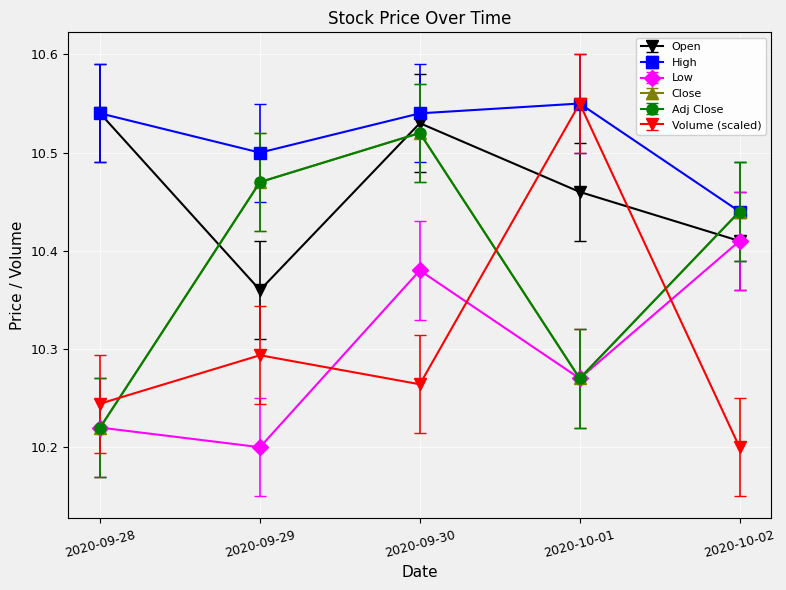

Does the chart have visible grid lines?

Yes